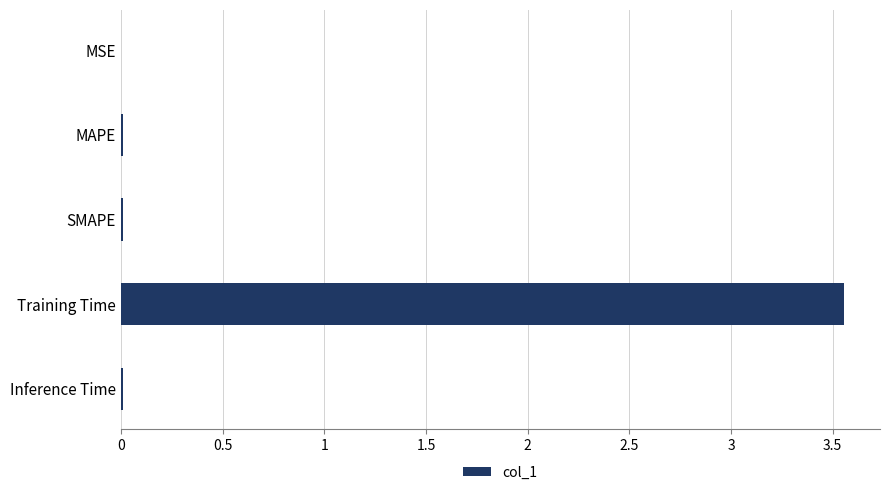

Between Inference Time and Training Time, which is larger?

Training Time